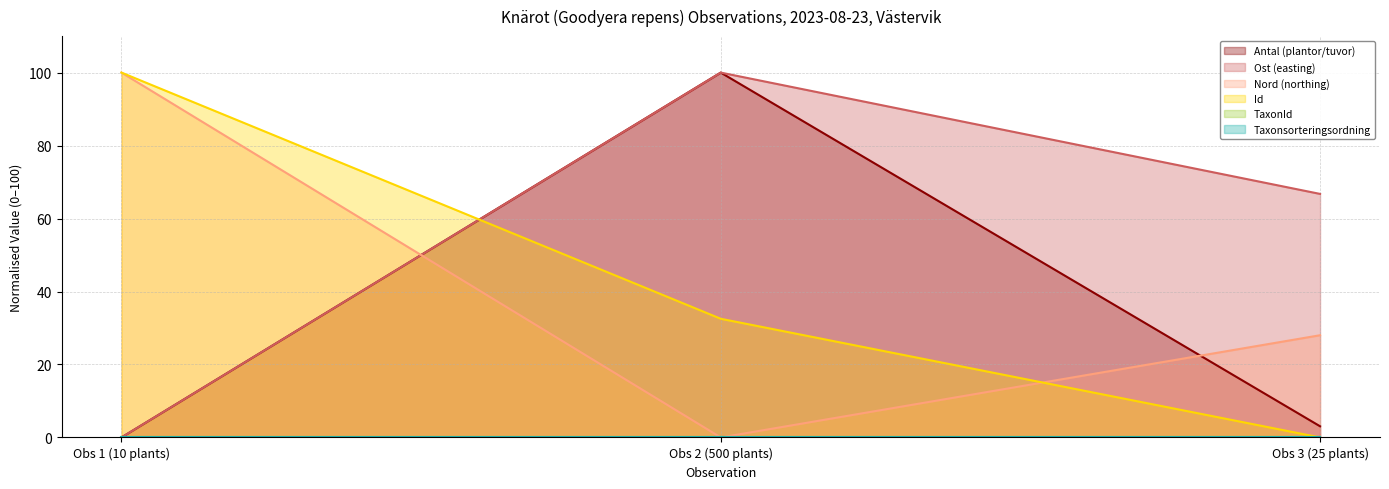

Is it true that Antal (plantor/tuvor) equals 56.9 at Obs 1 (10 plants)?

False